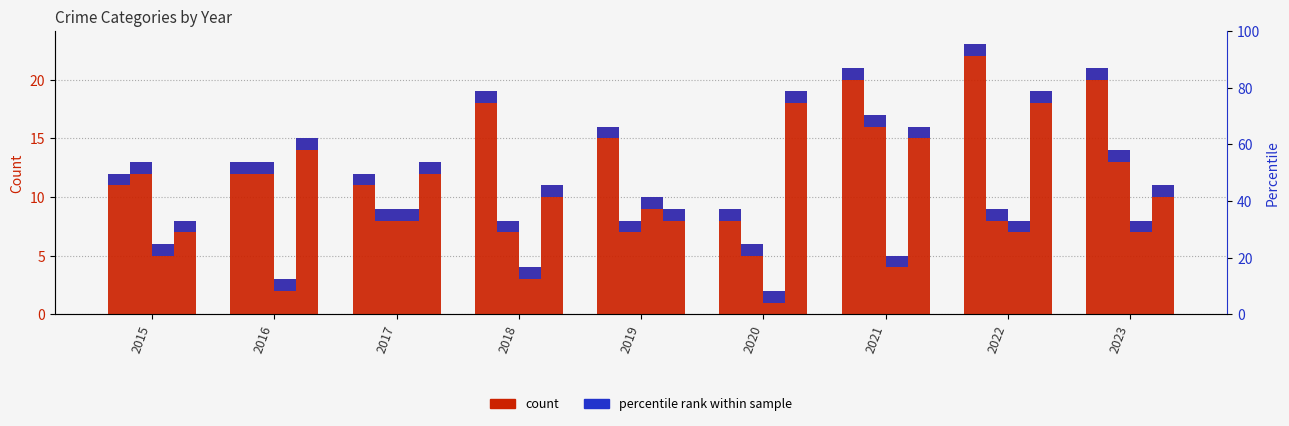

Reading left to right, transcribe all the data shown in this chart.

Aggravated Assault: 2015=12	2016=13	2017=12	2018=19	2019=16	2020=9	2021=21	2022=23	2023=21
Aggravated Battery: 2015=13	2016=13	2017=9	2018=8	2019=8	2020=6	2021=17	2022=9	2023=14
Criminal Sexual Assault: 2015=6	2016=3	2017=9	2018=4	2019=10	2020=2	2021=5	2022=8	2023=8
Robbery: 2015=8	2016=15	2017=13	2018=11	2019=9	2020=19	2021=16	2022=19	2023=11